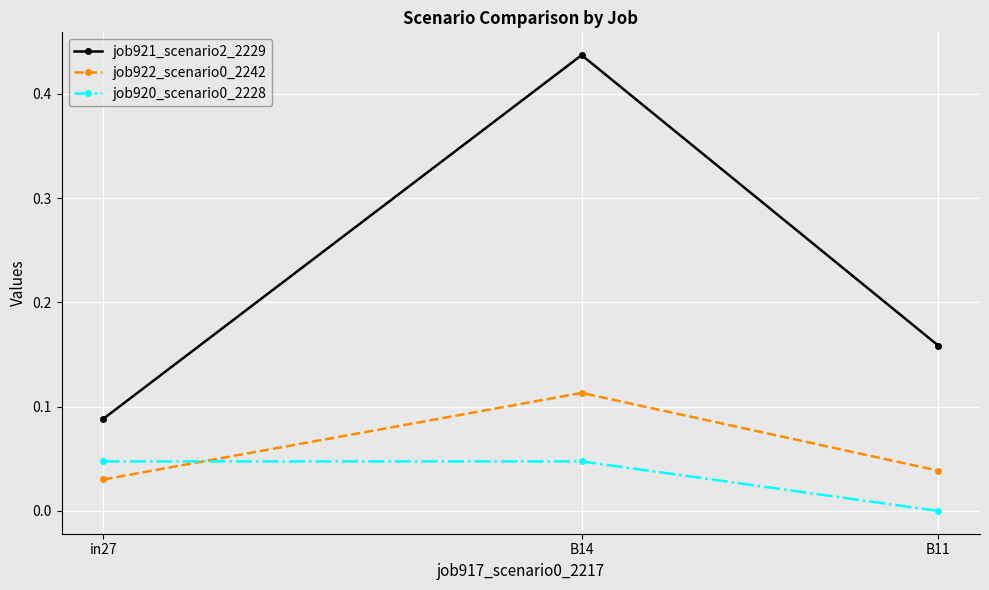

Which category has the lowest value in the job921_scenario2_2229 series?

in27